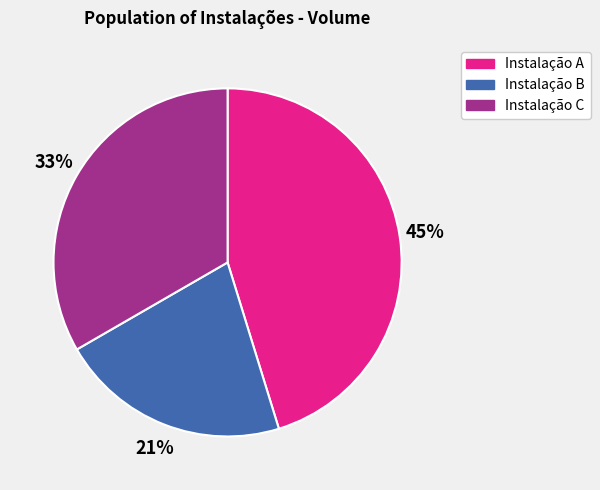

Is it true that Instalação B is 15% of the pie?

False